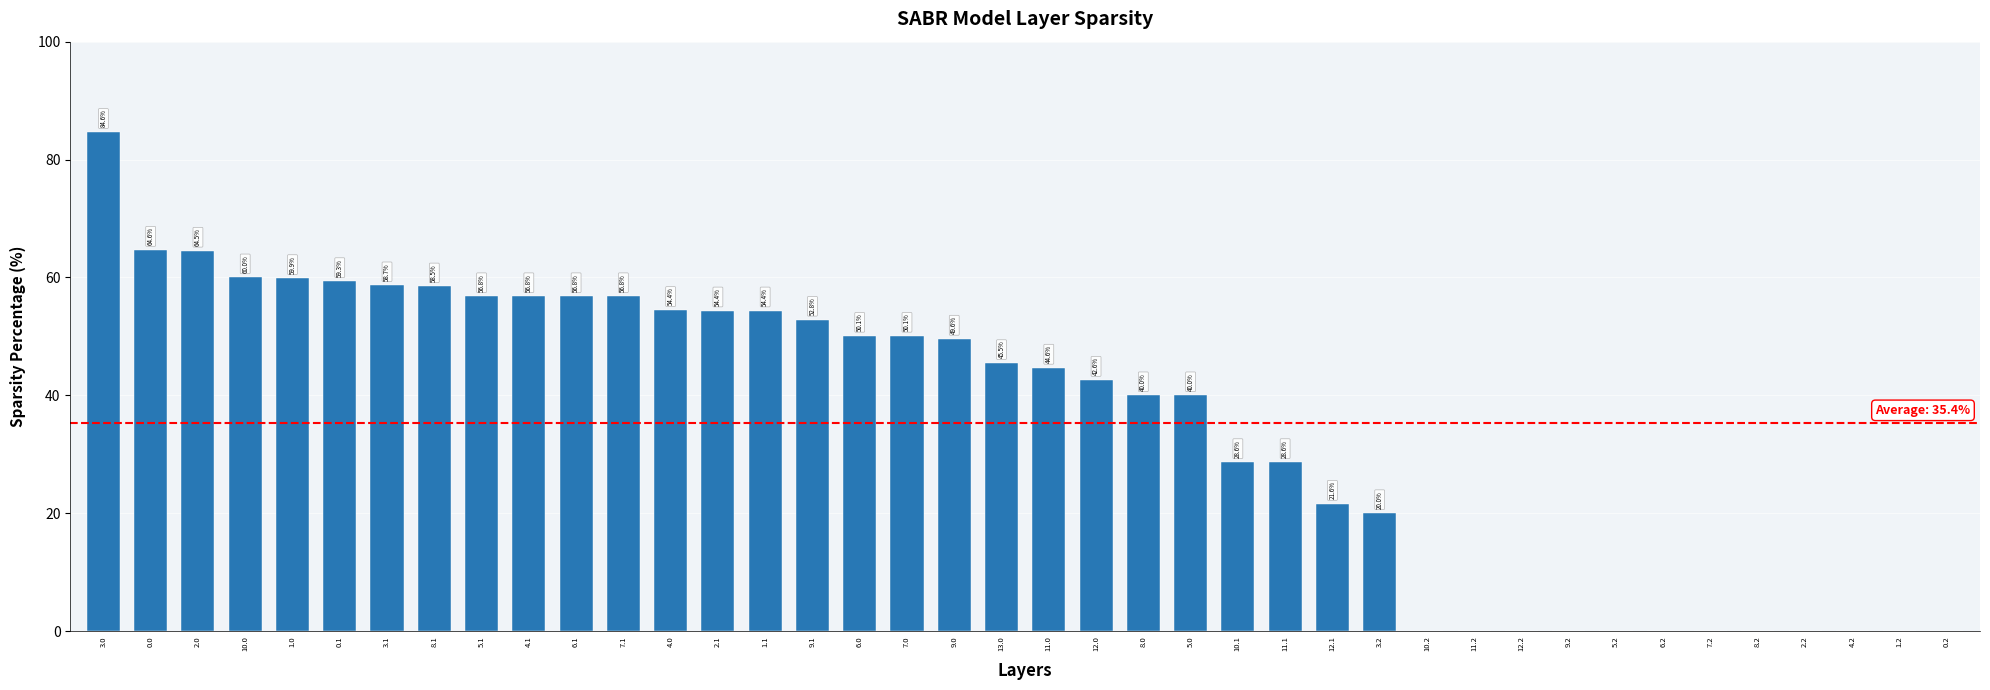

What is the greatest value displayed?

84.6